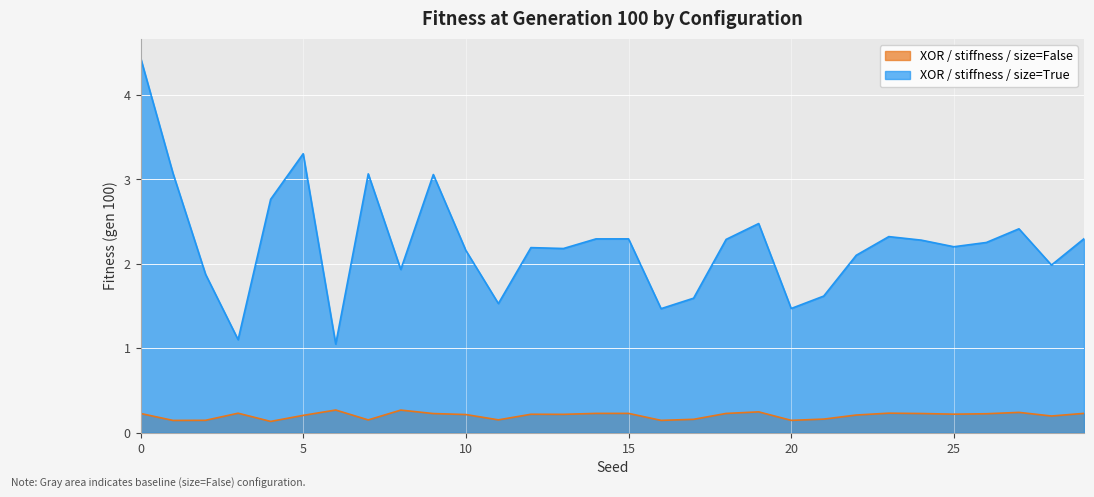

In XOR_stiffness_True_True, how many points are higher than both neighbors (excluding endpoints)?

8